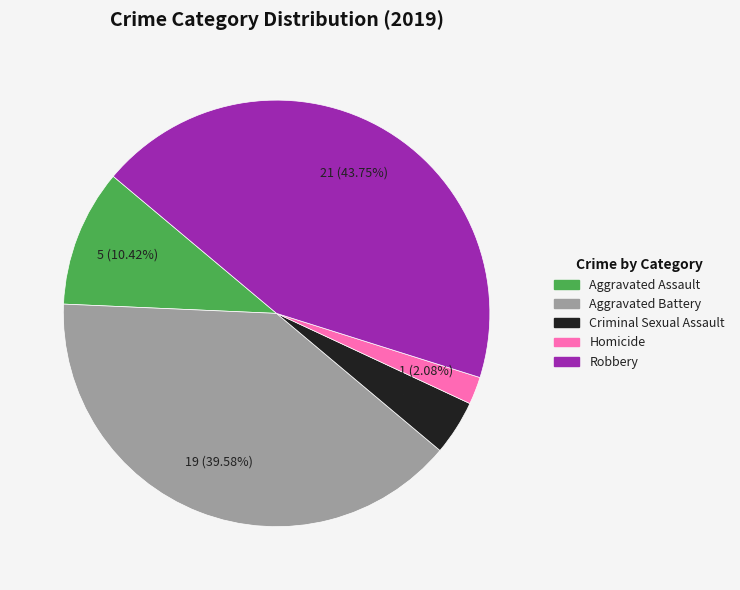

What is the smallest slice in the pie chart?

Homicide